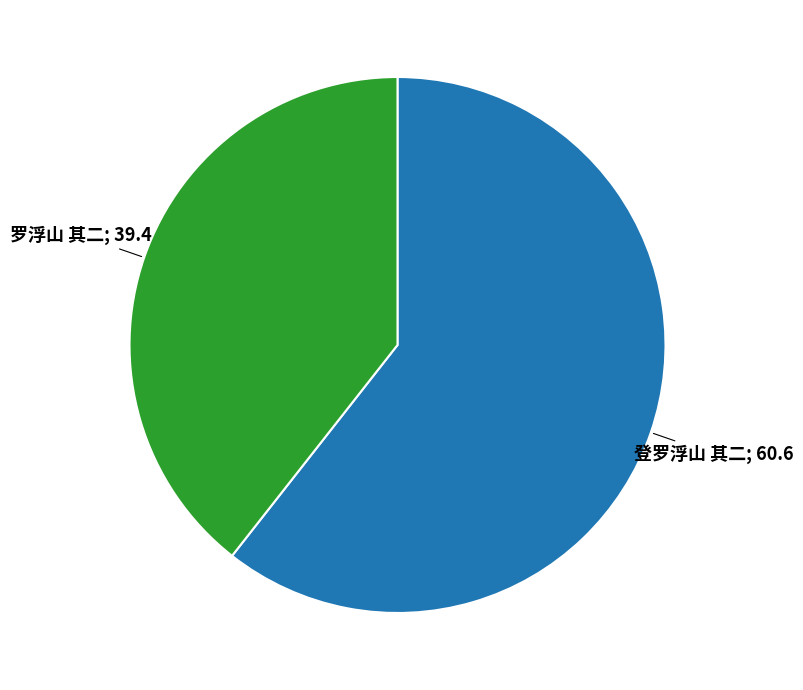

Does any single category account for the majority?

Yes